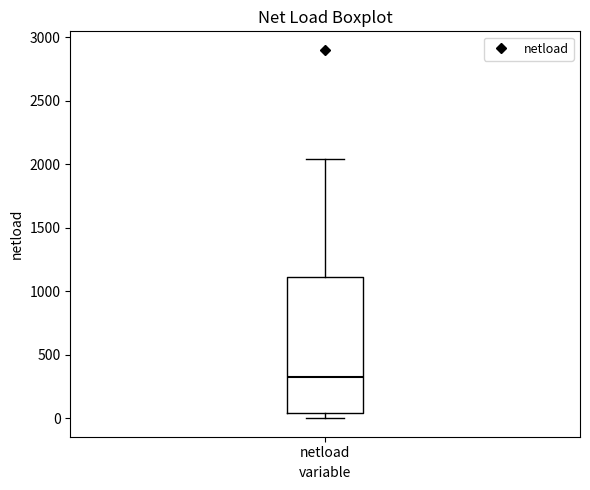

Transcribe this box plot: give where the median line is, the range the box spans, and where the two whiskers end, as read against the y-axis. The values are not printed on the chart, so give them approximately, as read against the axis.

median 300, box 50 to 1100, whiskers 0 to 2050